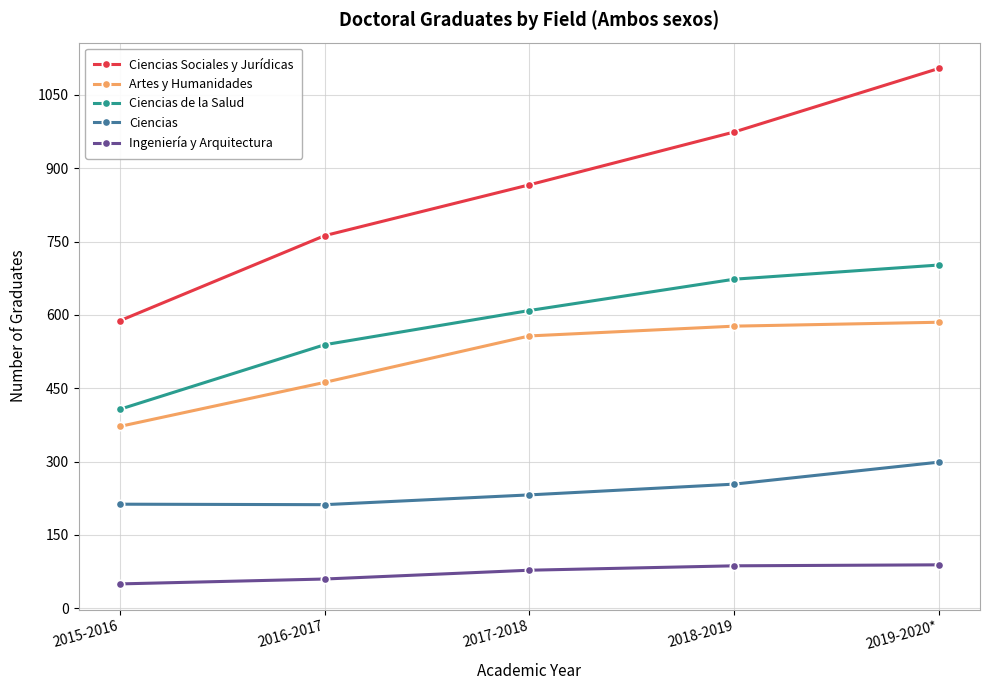

Is the value of Ingeniería y Arquitectura at 2019-2020* greater than the value of Ciencias at 2017-2018?

No